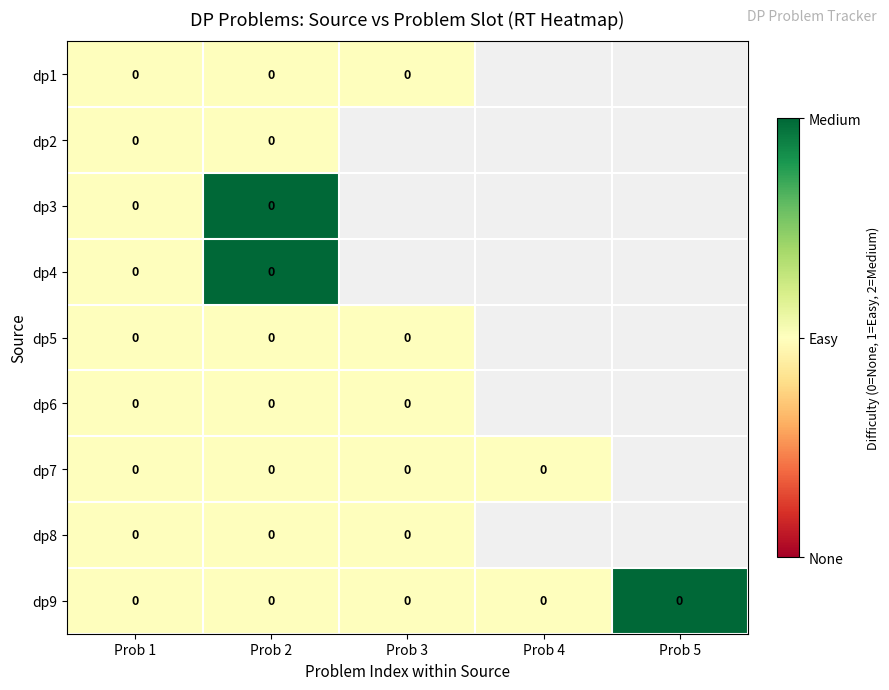

At which category is the sum across all series the highest?

Prob 2